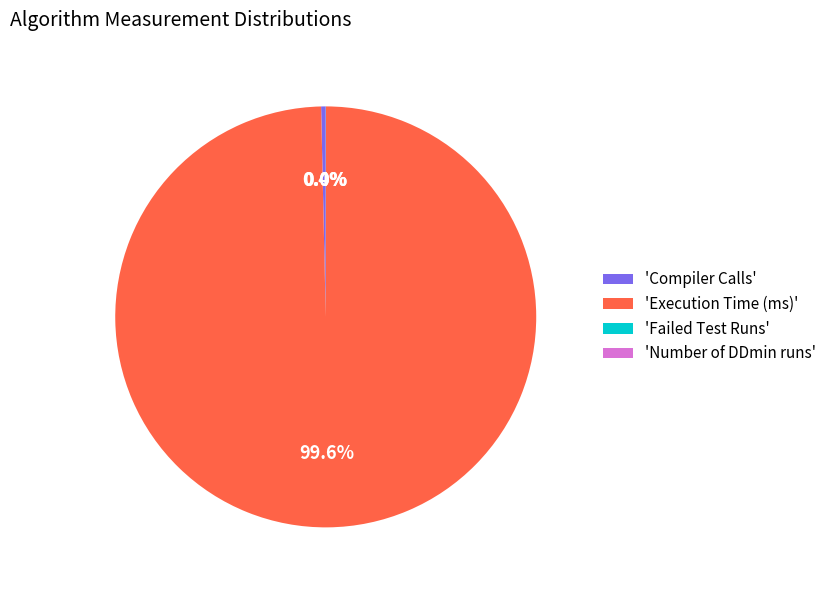

Which has a higher value, 'Compiler Calls' or 'Execution Time (ms)'?

'Execution Time (ms)'